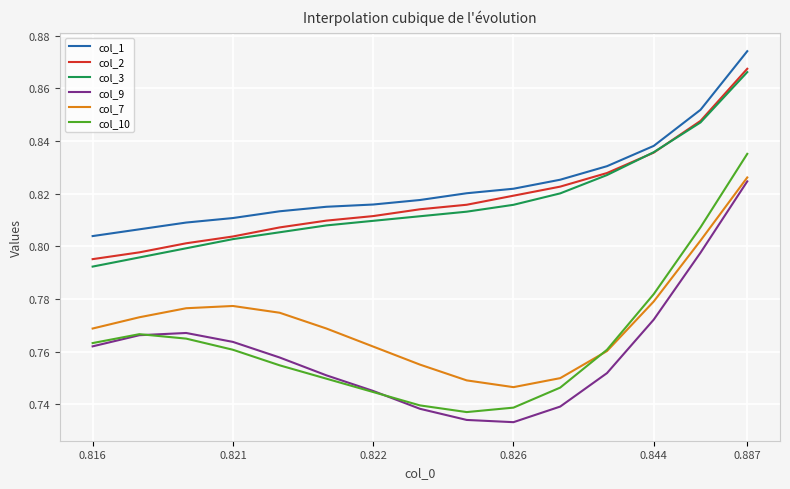

Which series has the largest range (max minus min)?

col_10